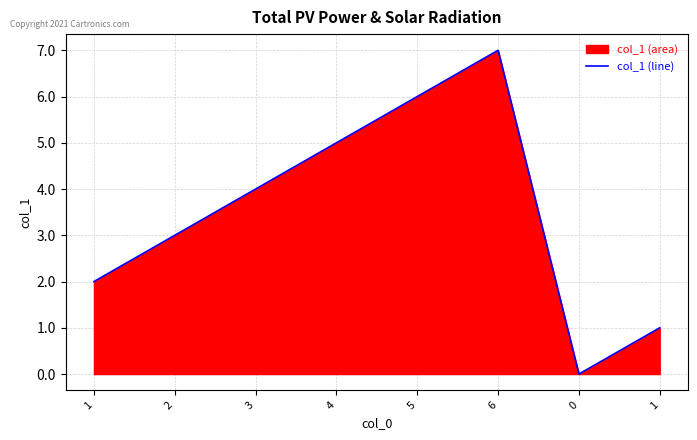

Rank the categories by value from lowest to highest.

0, 1, 1, 2, 3, 4, 5, 6